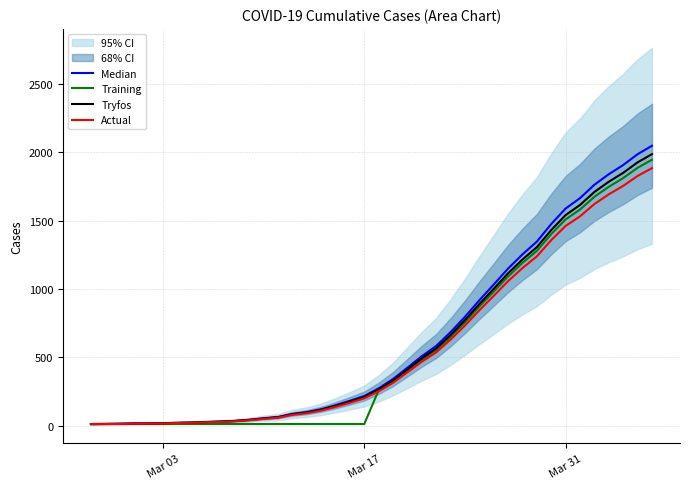

True or false: Actual has more than 1 points higher than both neighbors.

False